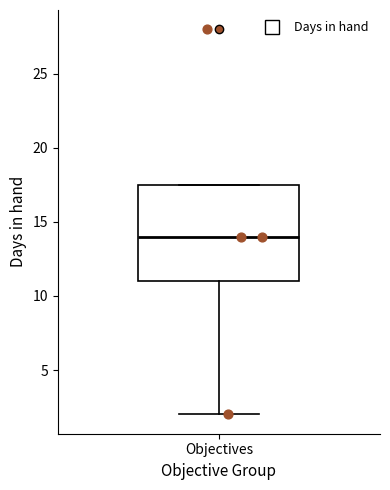

Read this box plot against the y-axis: the position of the median line, the range covered by the box, and the ends of both whiskers. The values are not printed on the chart, so give them approximately, as read against the axis.

median 14.0, box 11.0 to 17.5, whiskers 2.0 to 17.5